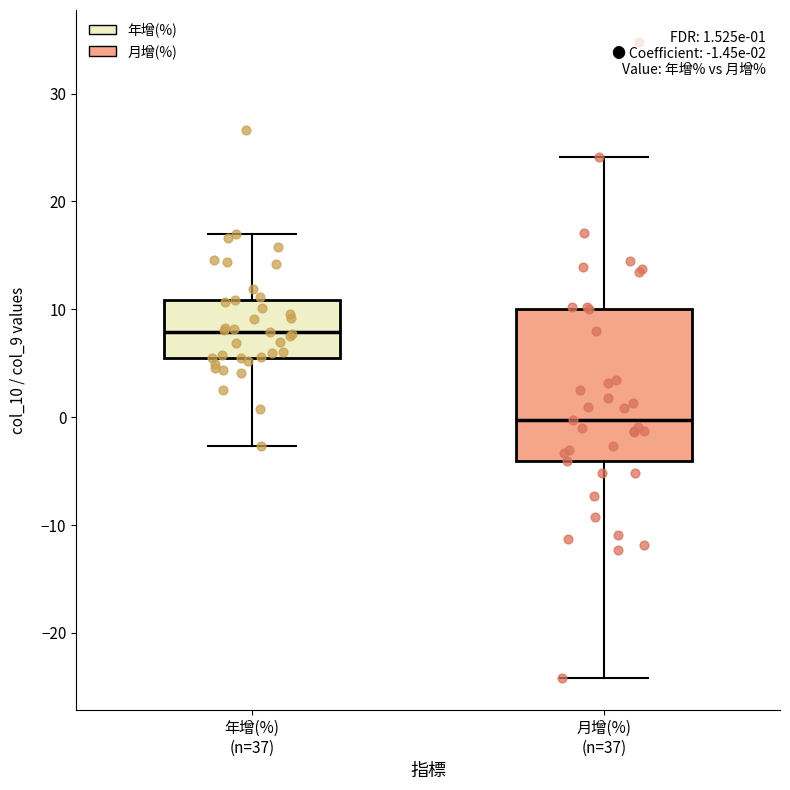

Comparing the boxes themselves (not the whiskers), which one is the tallest?

月增(%) (n=37)